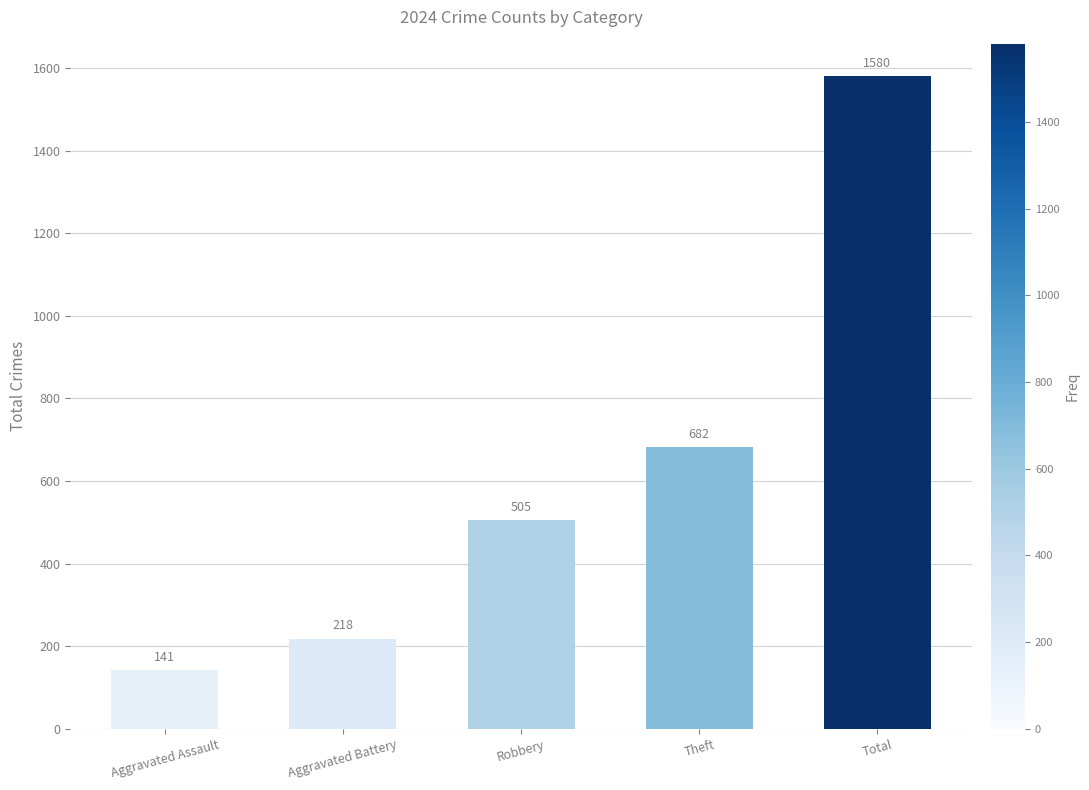

Does the chart contain any negative values?

No